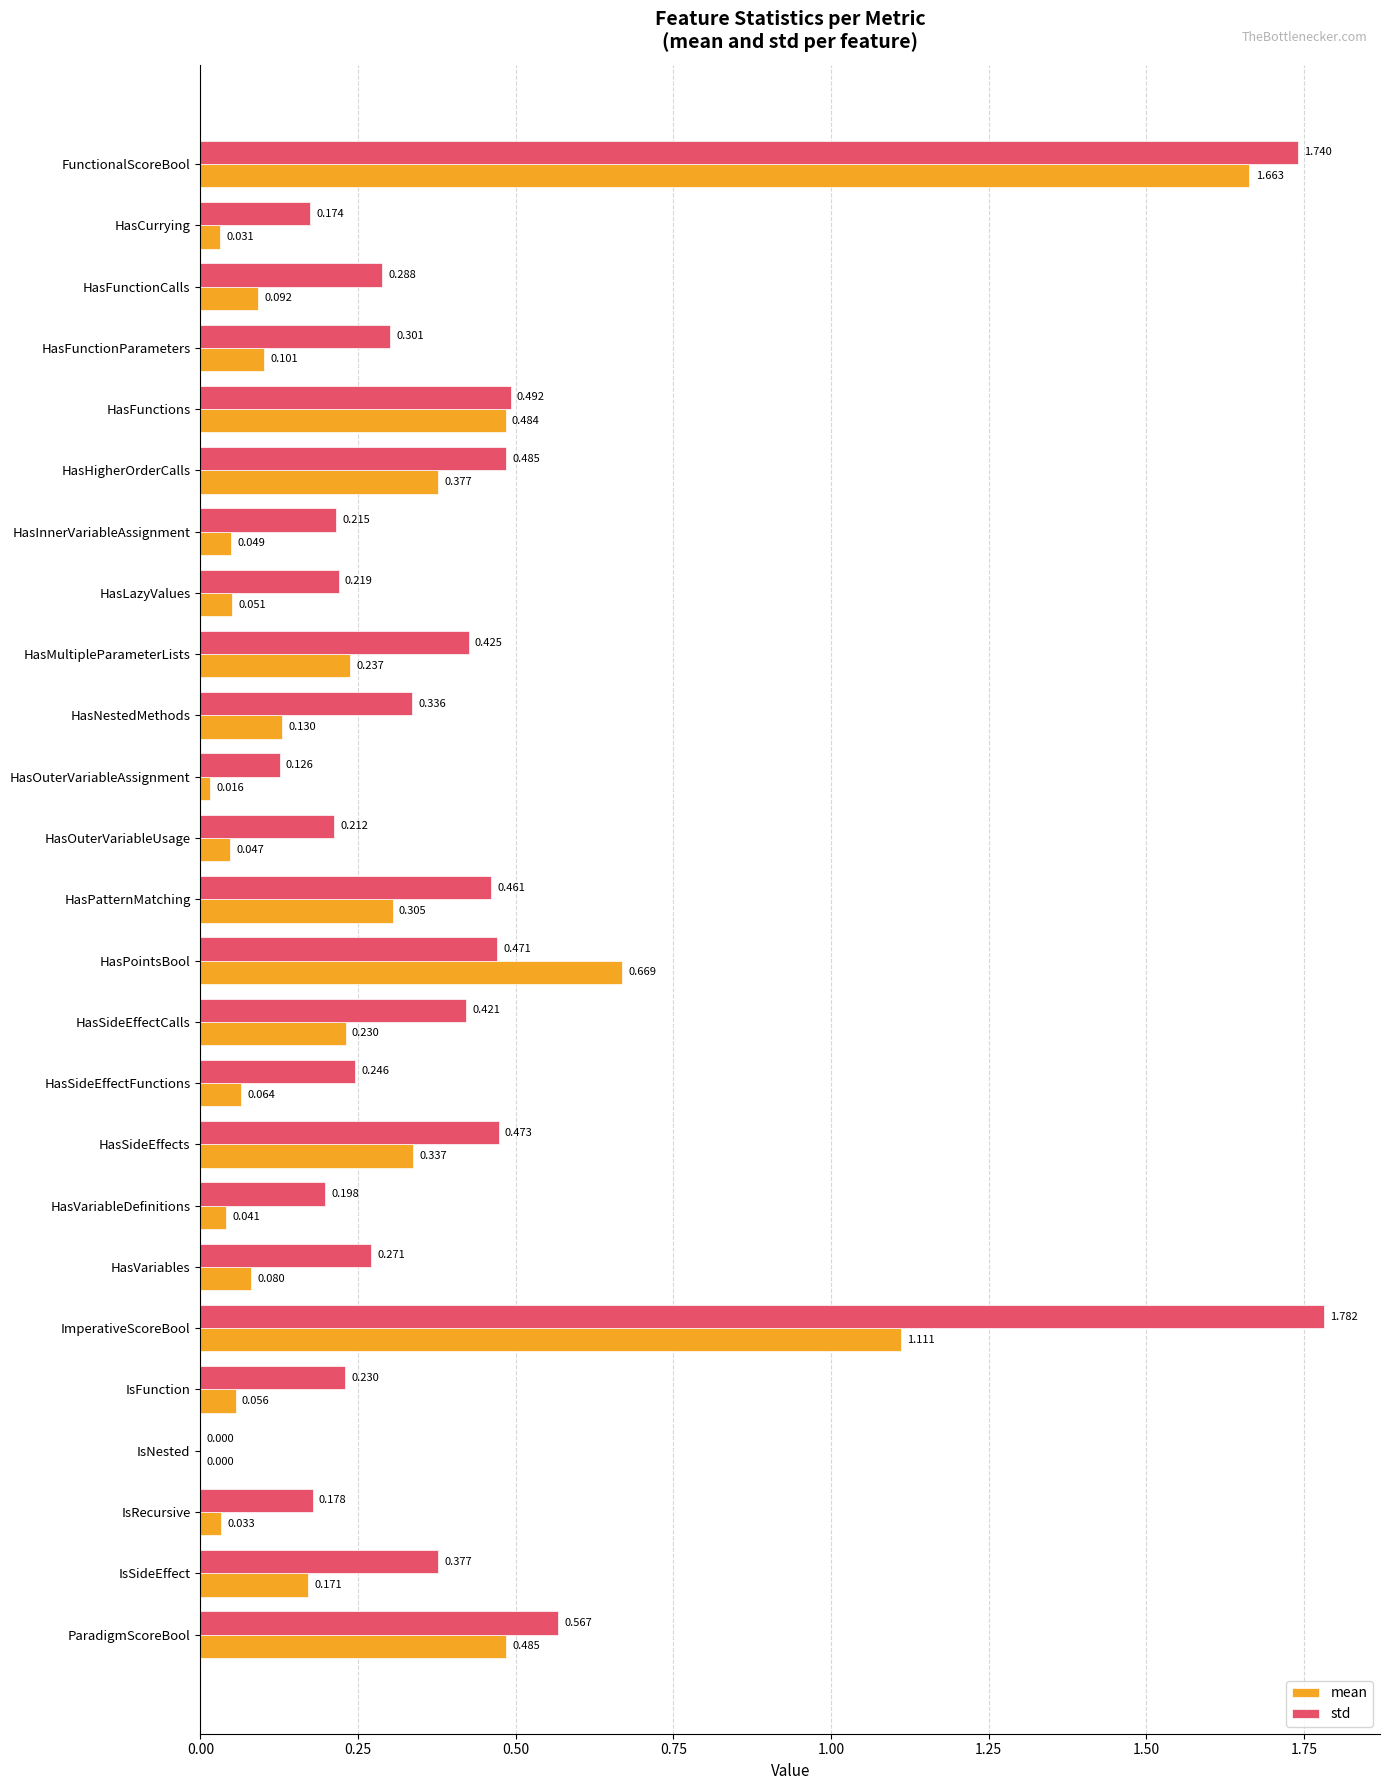

Which series has the largest range (max minus min)?

std